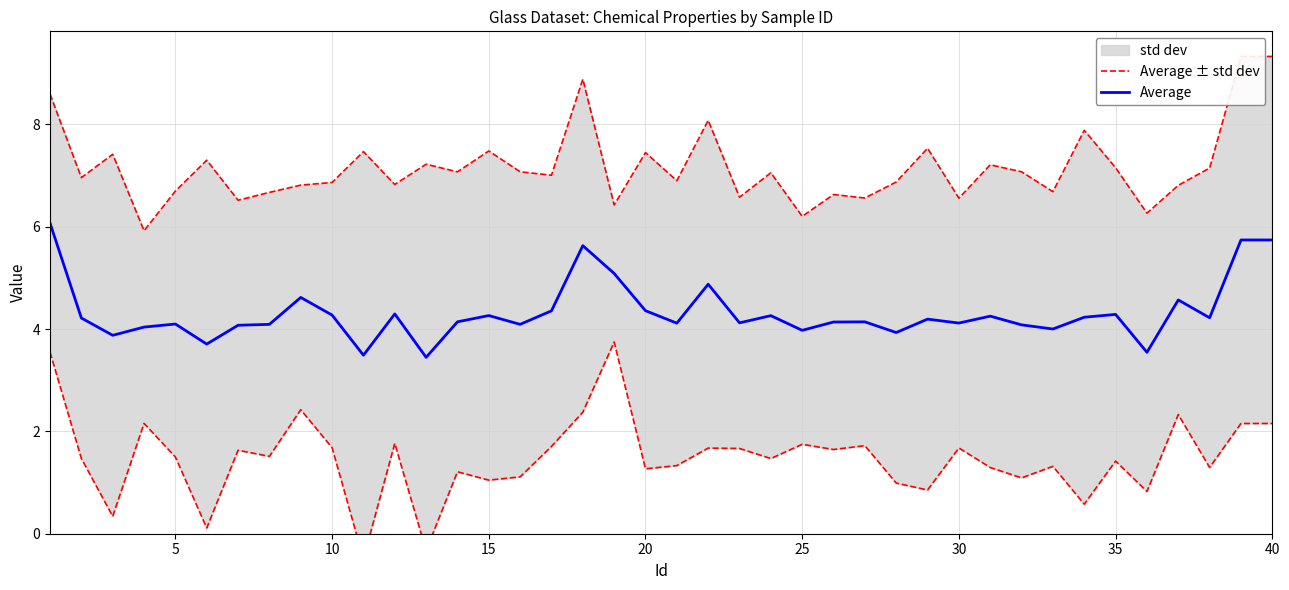

At how many categories does at least one series exceed 4?

40